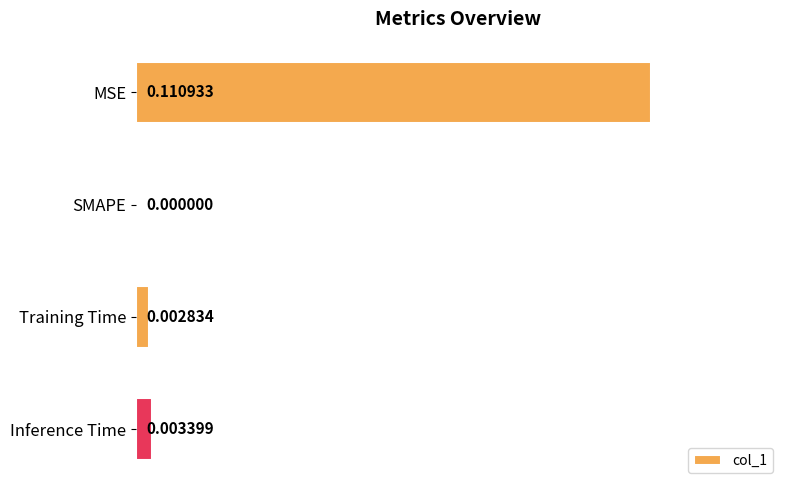

What is the change in value from MSE to Training Time?

-1.0